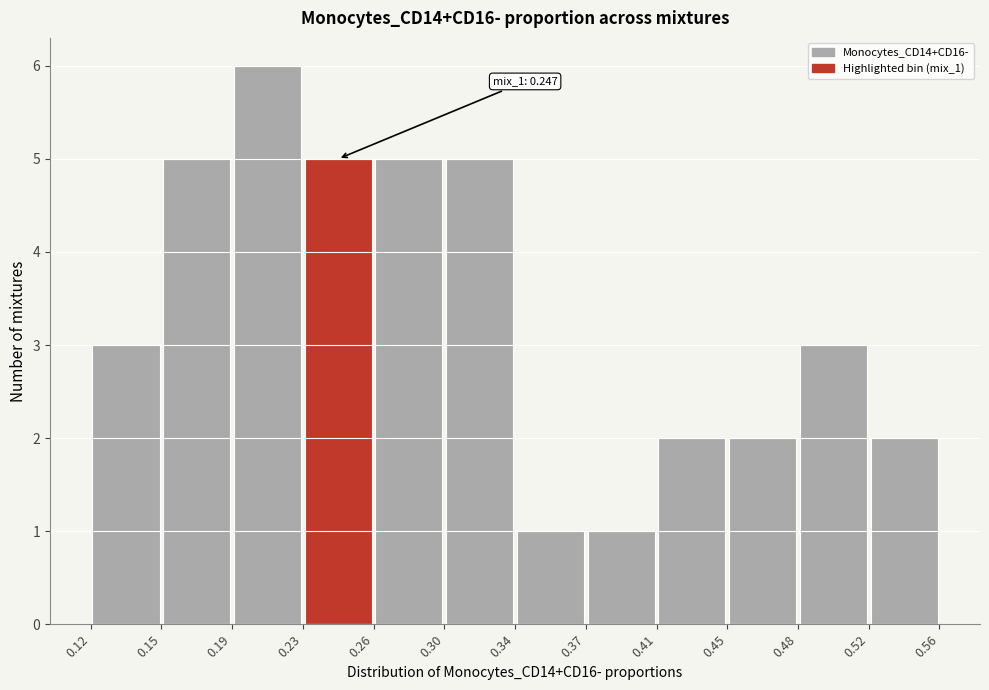

Over which range of the x-axis is the bar tallest?

0.19 to 0.23